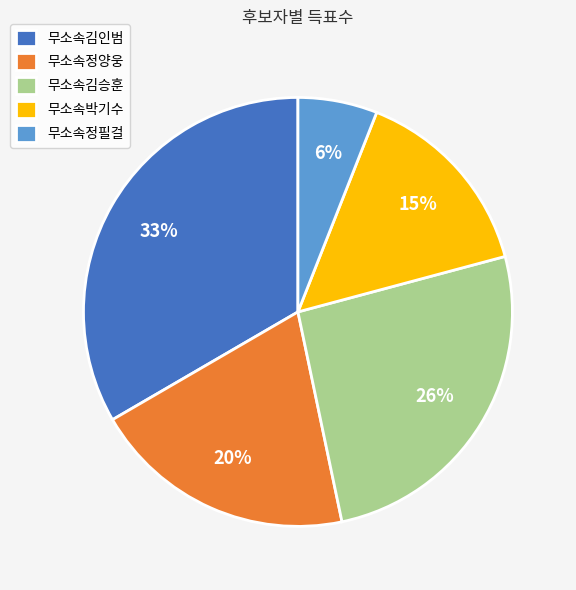

Between 무소속정필걸 and 무소속김승훈, which is larger?

무소속김승훈